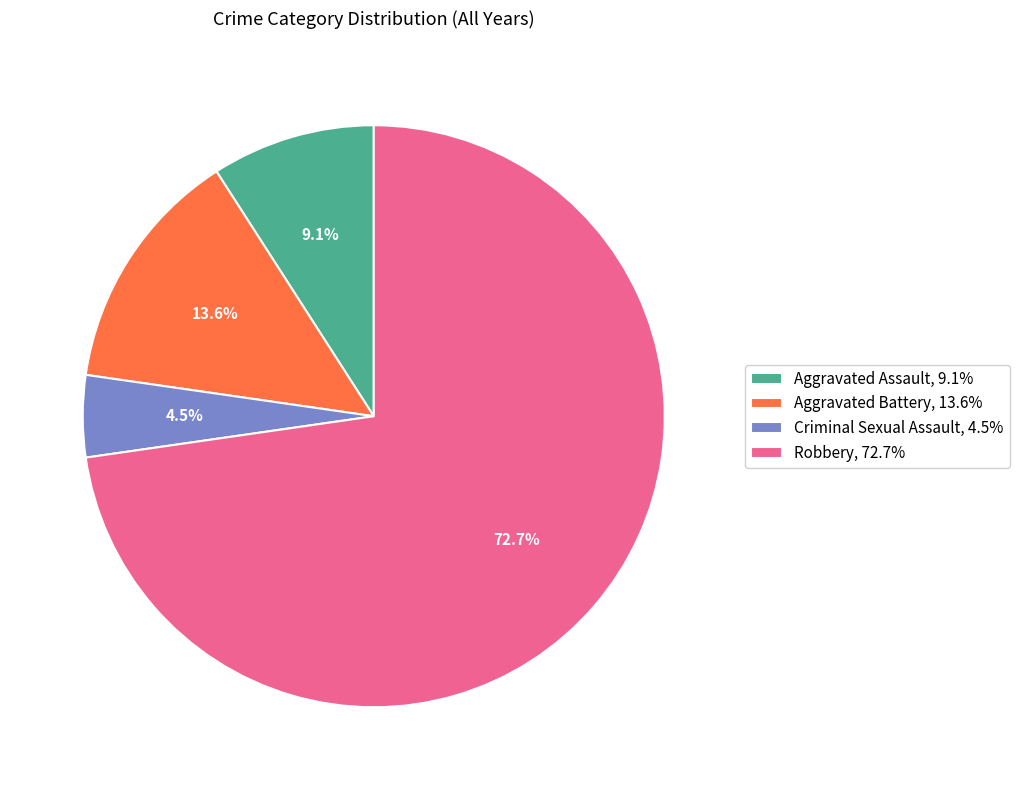

To the nearest percent, what percentage of the pie is Aggravated Battery?

14%